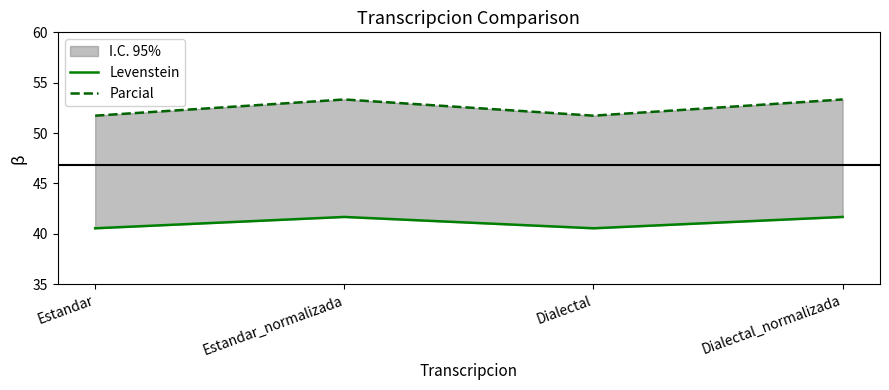

Where is the first local minimum for Levenstein?

Dialectal